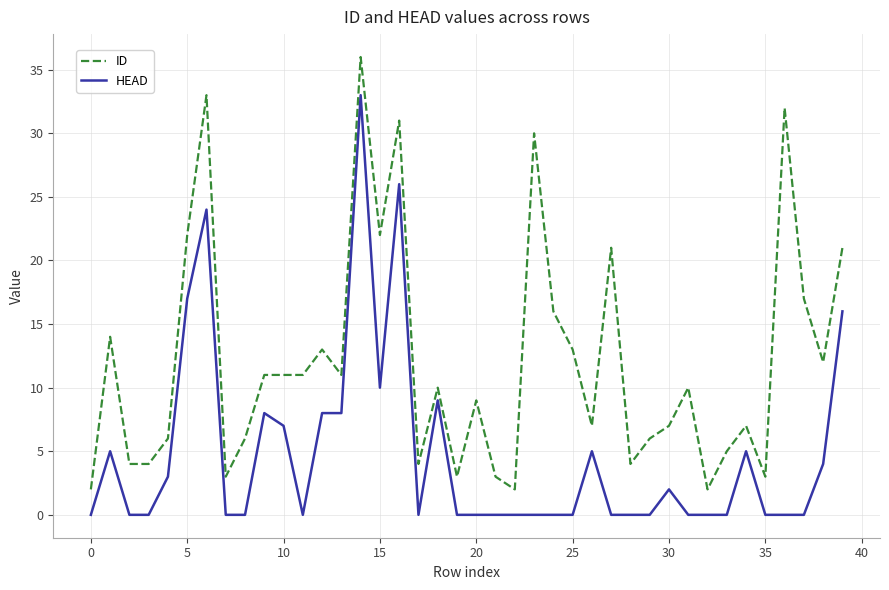

Reading left to right, what are all the values shown in this chart?

ID: 2	14	4	4	6	22	33	3	6	11	11	11	13	11	36	22	31	4	10	3	9	3	2	30	16	13	7	21	4	6	7	10	2	5	7	3	32	17	12	21
HEAD: 0	5	0	0	3	17	24	0	0	8	7	0	8	8	33	10	26	0	9	0	0	0	0	0	0	0	5	0	0	0	2	0	0	0	5	0	0	0	4	16